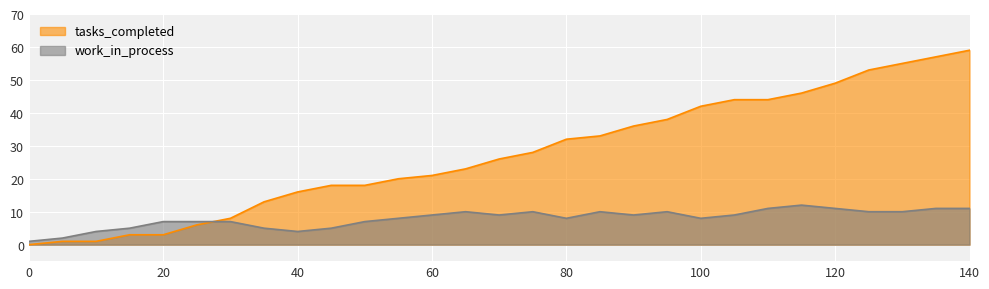

The work_in_process series shows 11 at 140. True or false?

True